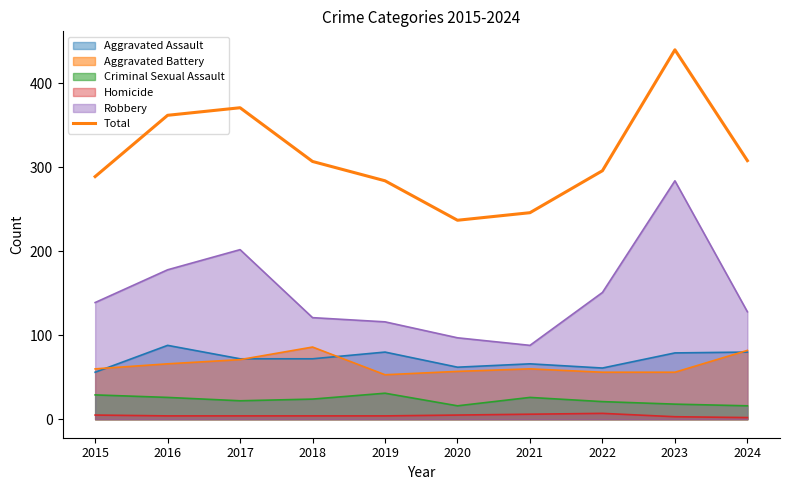

Reading right to left, transcribe all the data shown in this chart.

308	440	296	246	237	284	307	371	362	289